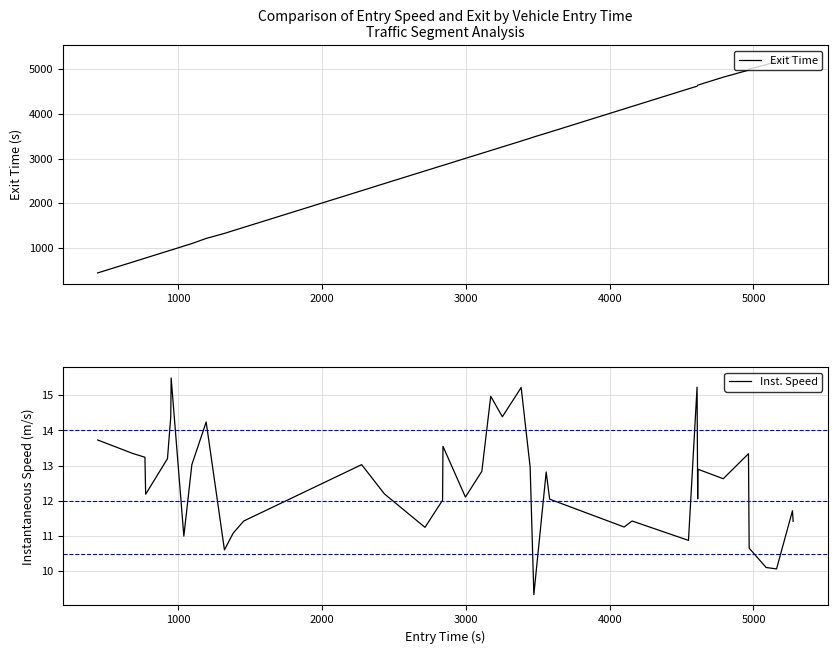

What is the highest value of the Exit Time series?

5284.0